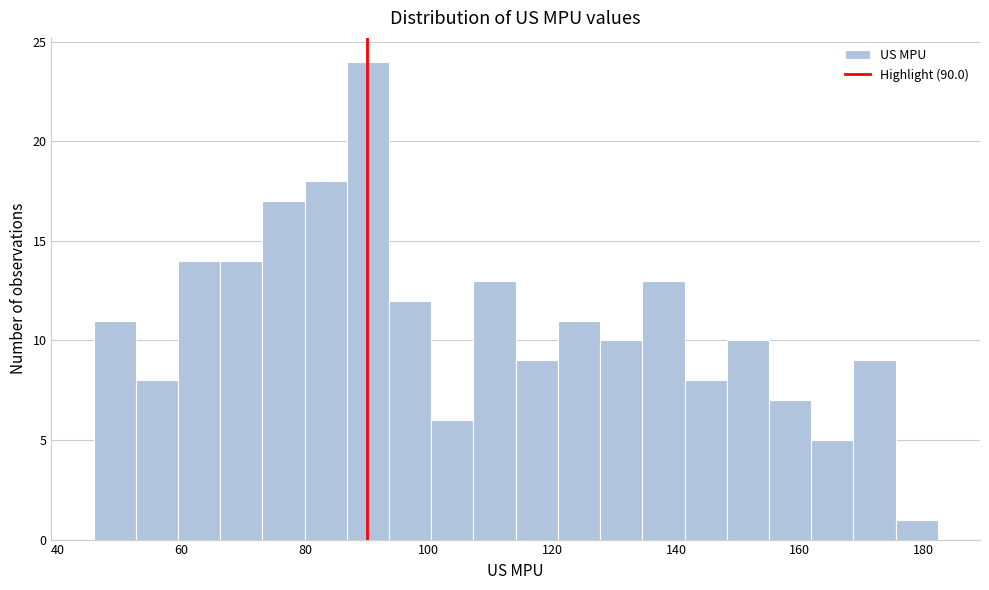

Read against the x-axis, roughly where is the centre of the tallest bar?

90